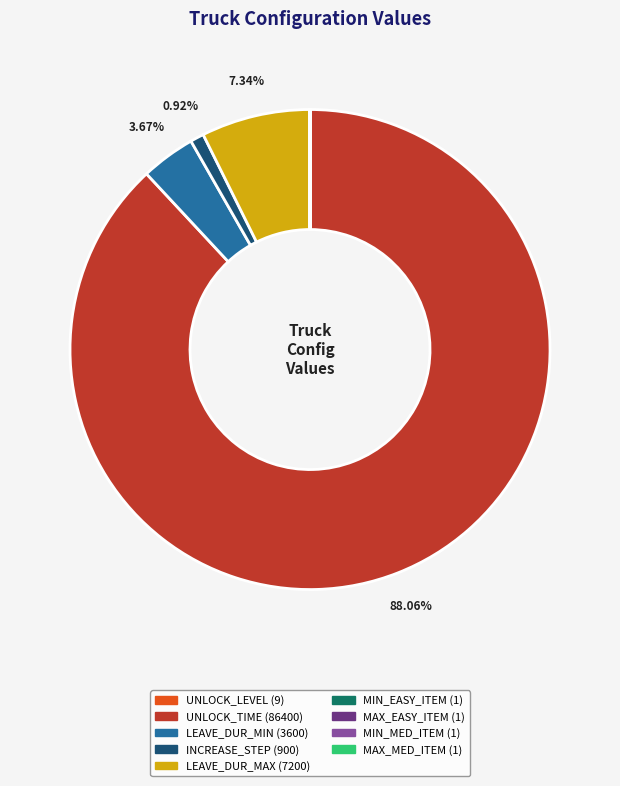

Is there a majority slice in this chart?

Yes